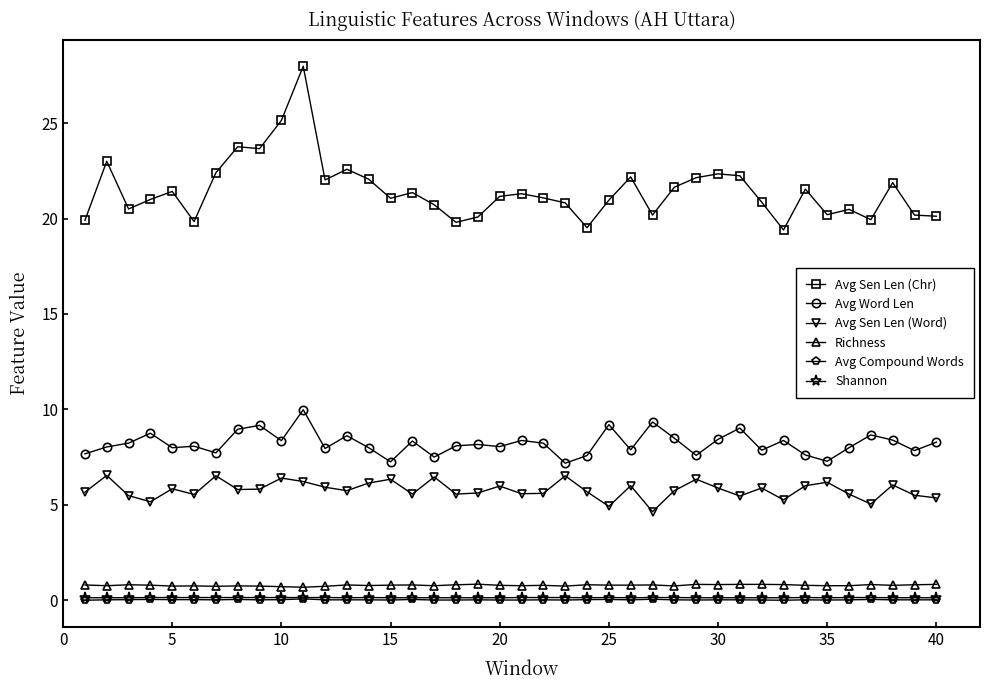

True or false: Richness has more than 1 interior local peaks.

True